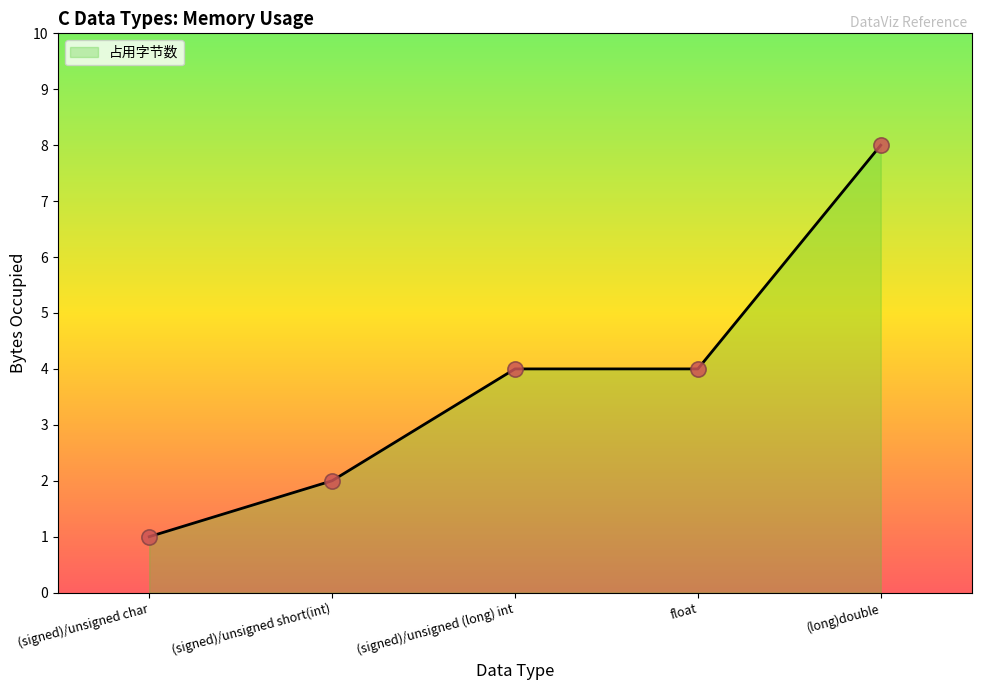

Between (signed)/unsigned (long) int and (signed)/unsigned char, which is larger?

(signed)/unsigned (long) int